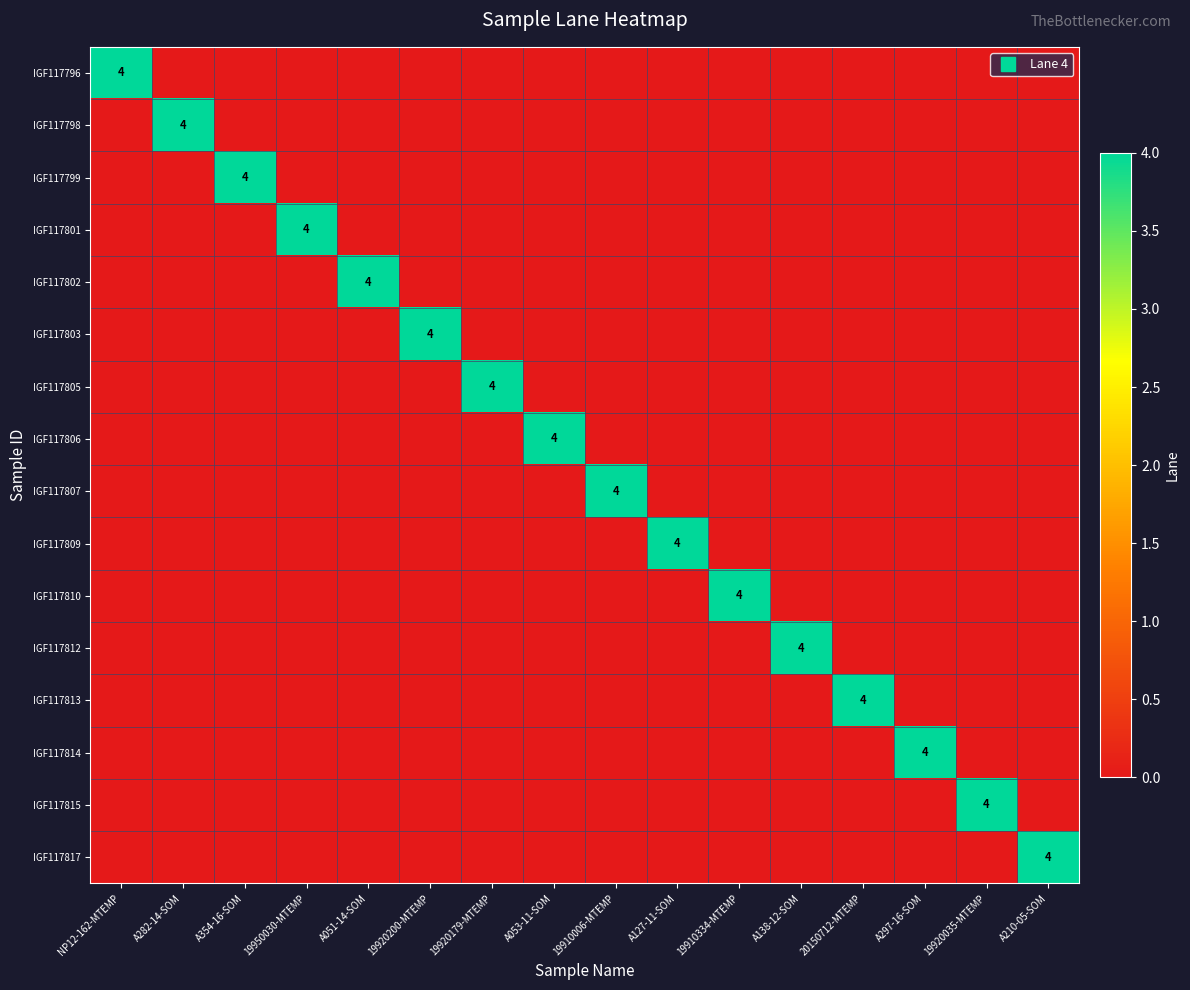

True or false: IGF117809 has a value of -2 at 19920200-MTEMP.

False